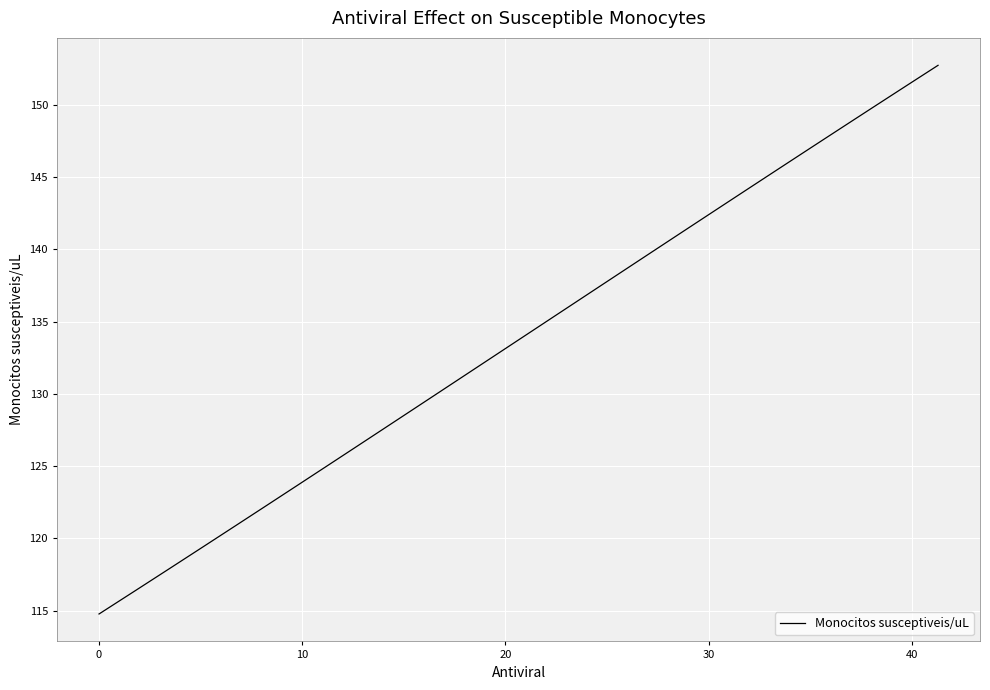

What is the minimum value shown in the chart?

114.8